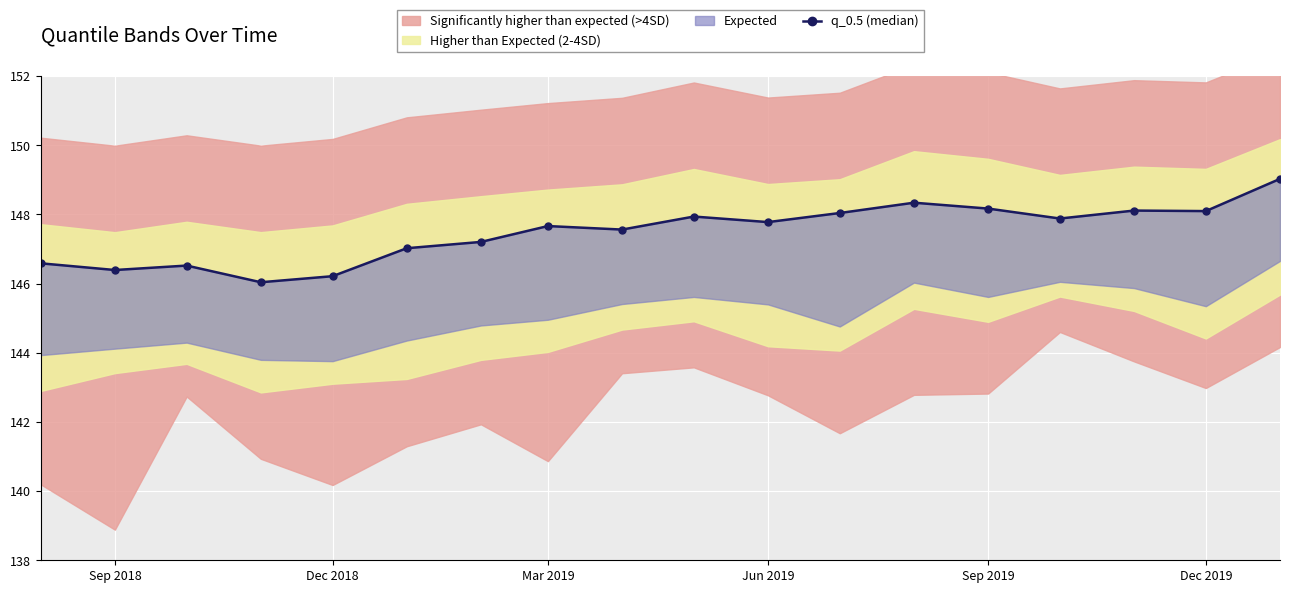

How many lines are shown in the chart?

1